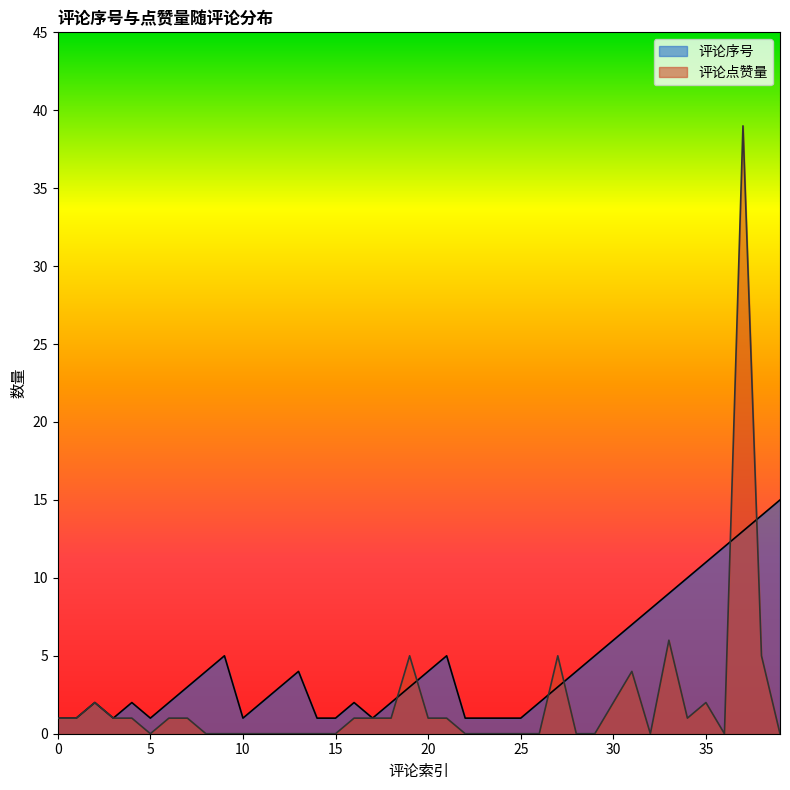

How many lines are shown in the chart?

2